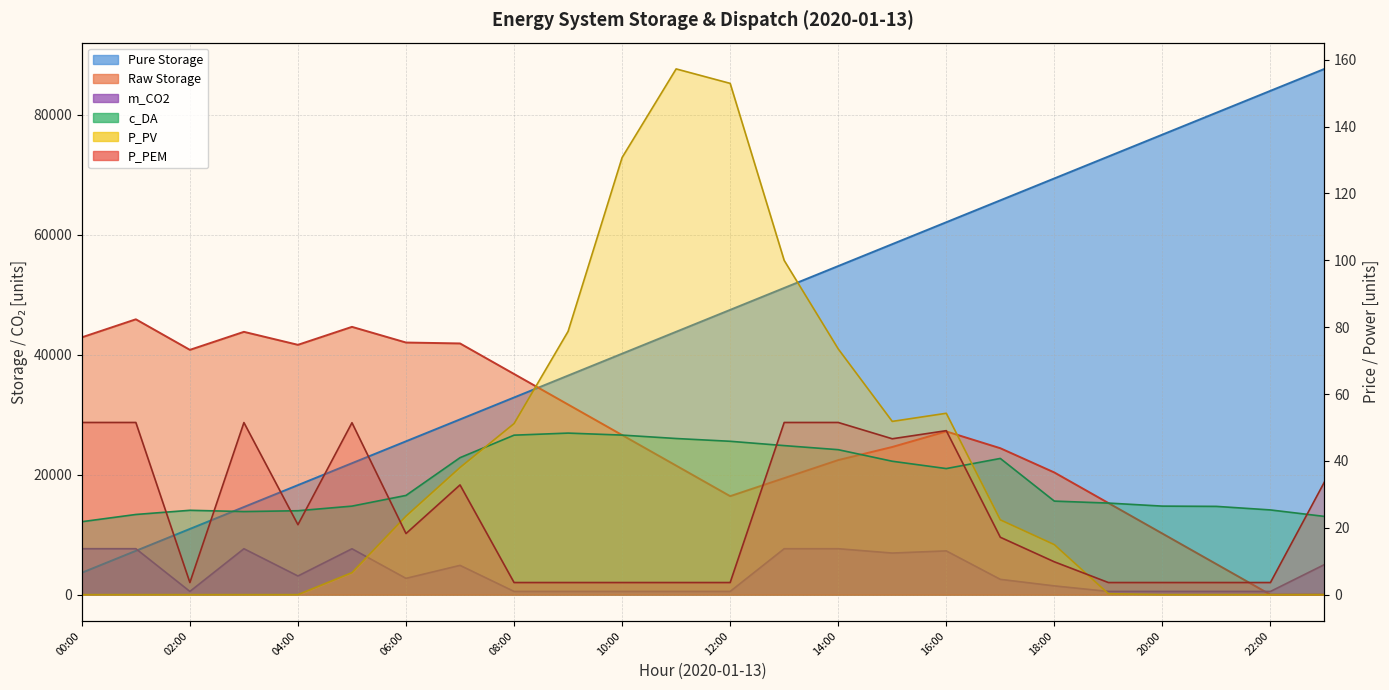

What is the label of the 19th point from the right?

2020-01-13 05:00